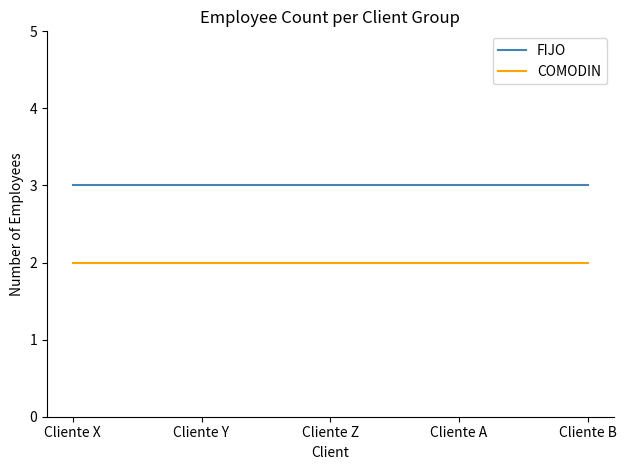

Rank the series by their average value, from lowest to highest.

COMODIN, FIJO